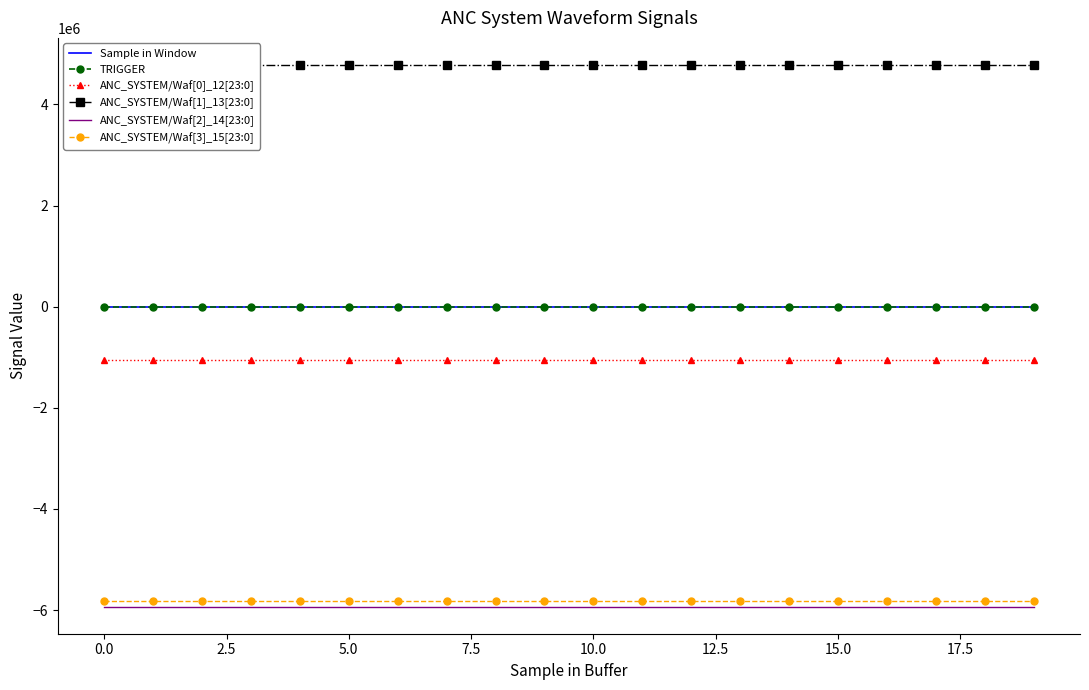

Rank the series by their maximum value, from lowest to highest.

ANC_SYSTEM/Waf[2]_14[23:0], ANC_SYSTEM/Waf[3]_15[23:0], ANC_SYSTEM/Waf[0]_12[23:0], TRIGGER, Sample in Window, ANC_SYSTEM/Waf[1]_13[23:0]